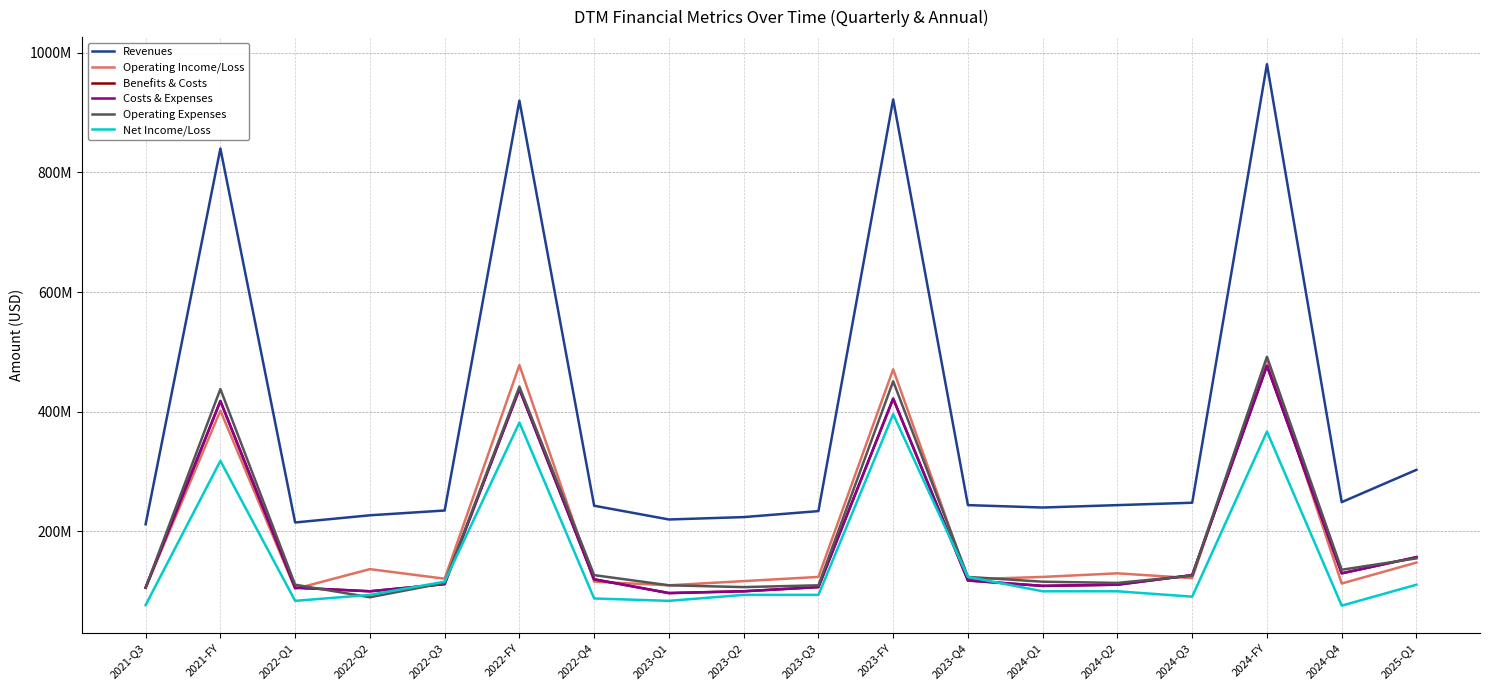

What is the difference between the second highest and second lowest values in the Benefits & Costs series?

338